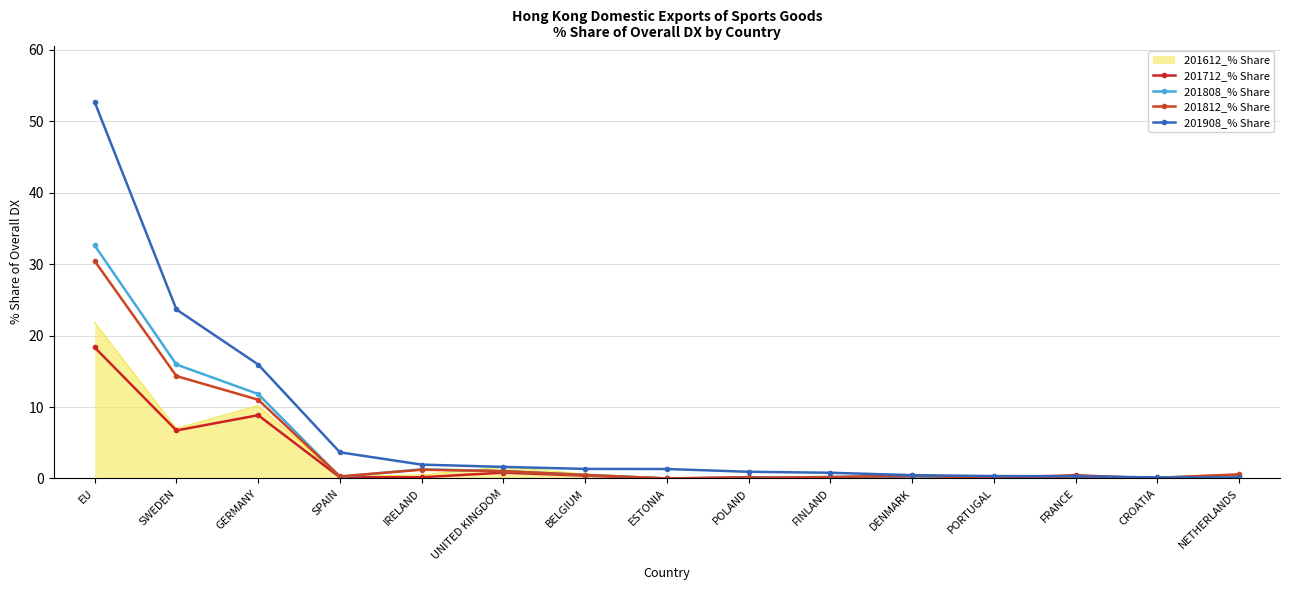

What is the difference between the second highest and minimum values in the 201812_% Share series?

14.3